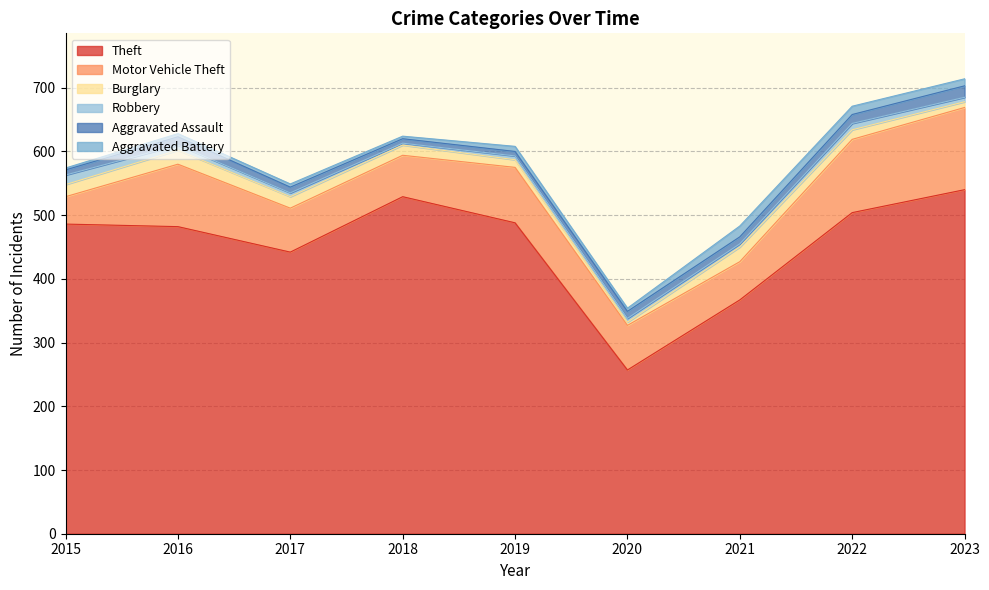

Reading left to right, list all the values displayed in this chart.

Theft: 2015=486	2016=482	2017=442	2018=529	2019=488	2020=257	2021=367	2022=504	2023=540
Motor Vehicle Theft: 2015=43	2016=98	2017=69	2018=65	2019=87	2020=70	2021=60	2022=115	2023=129
Burglary: 2015=19	2016=22	2017=18	2018=16	2019=12	2020=5	2021=23	2022=15	2023=9
Robbery: 2015=15	2016=8	2017=6	2018=3	2019=6	2020=6	2021=5	2022=10	2023=7
Aggravated Assault: 2015=8	2016=13	2017=9	2018=7	2019=7	2020=11	2021=11	2022=14	2023=18
Aggravated Battery: 2015=3	2016=5	2017=5	2018=4	2019=8	2020=5	2021=17	2022=13	2023=11